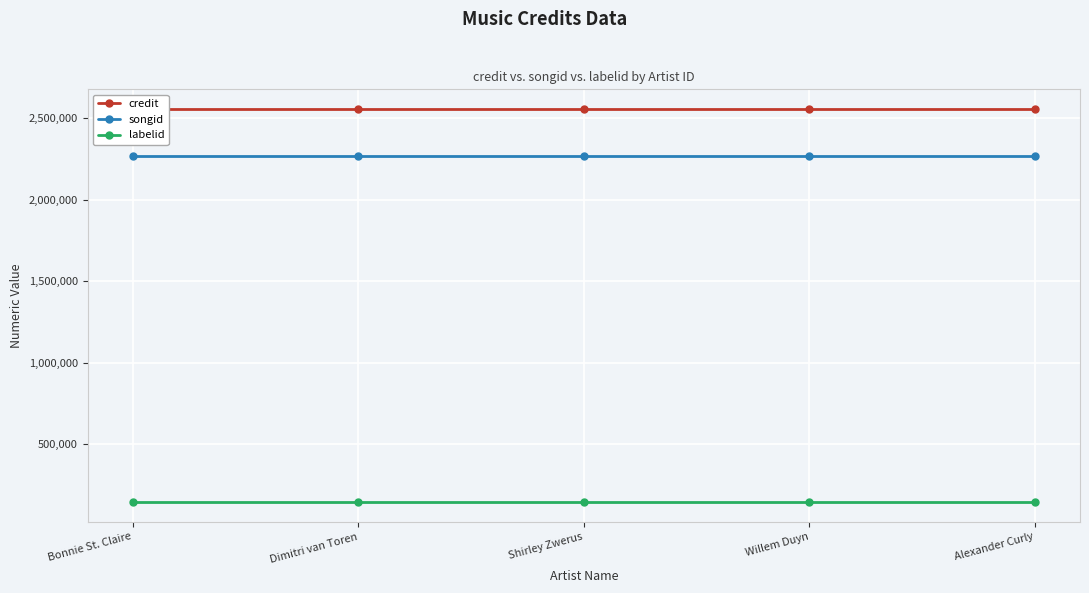

At which category is the sum across all series the highest?

Bonnie St. Claire